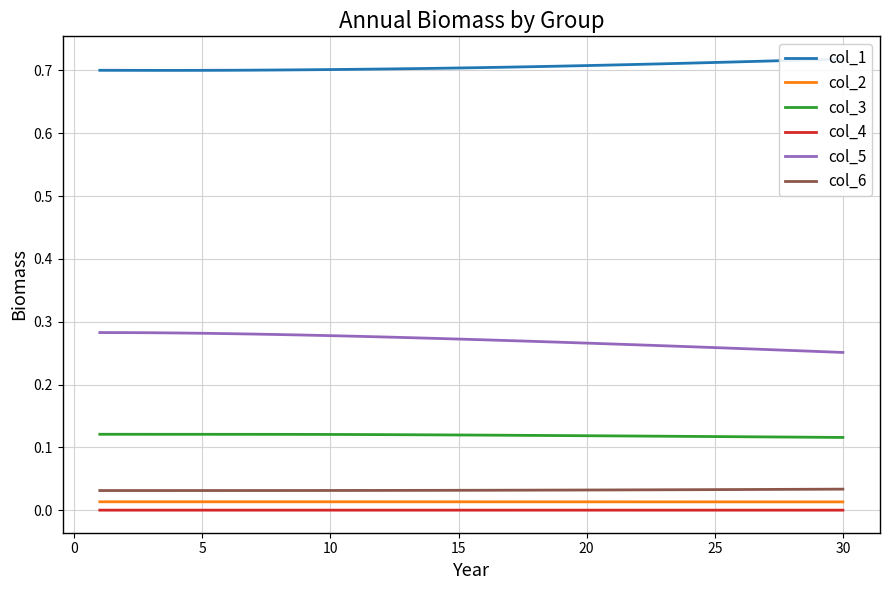

What is the sum of all col_6 values?

1.0